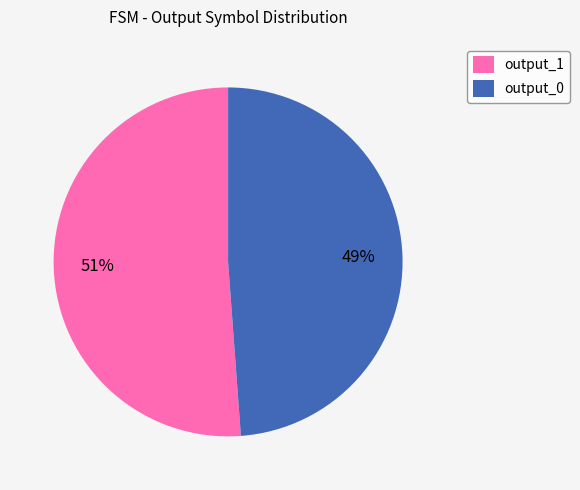

What is the ratio of the value at output_1 to the value at output_0?

1.0